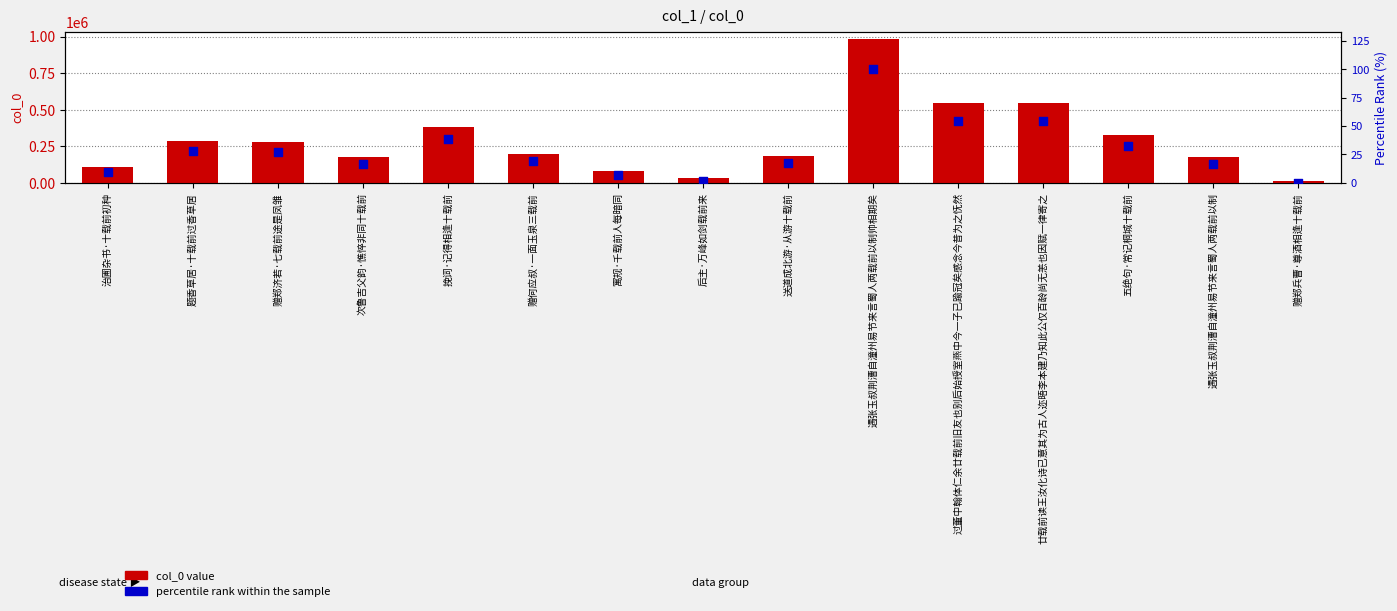

Which series has the largest Y range (max minus min)?

col_0 value